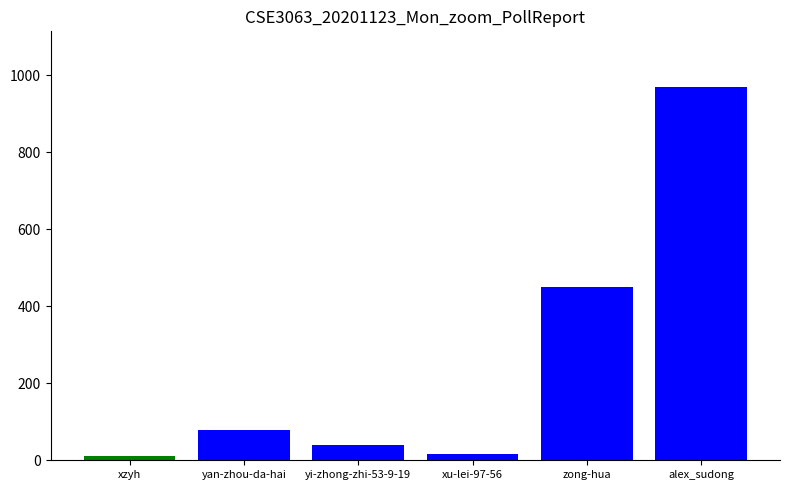

What is the sum of all values?

1566